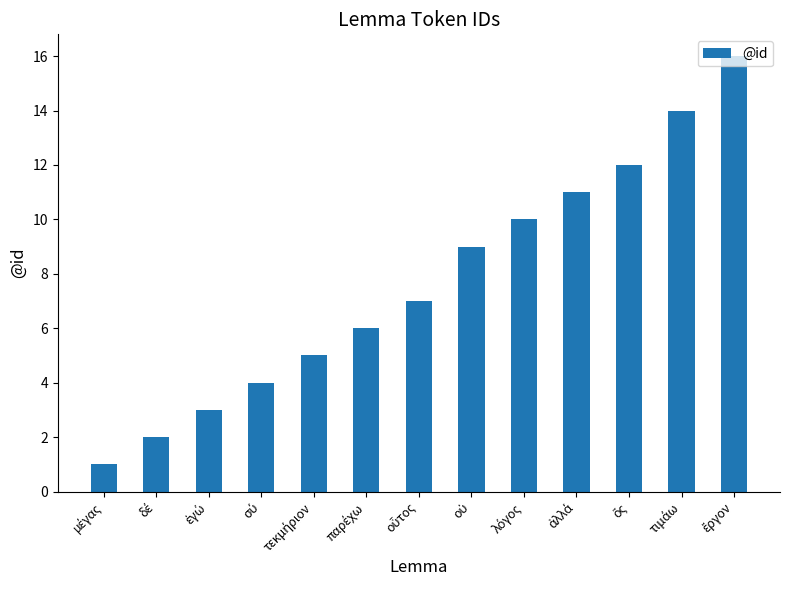

What is the difference between the second highest and second lowest values?

12